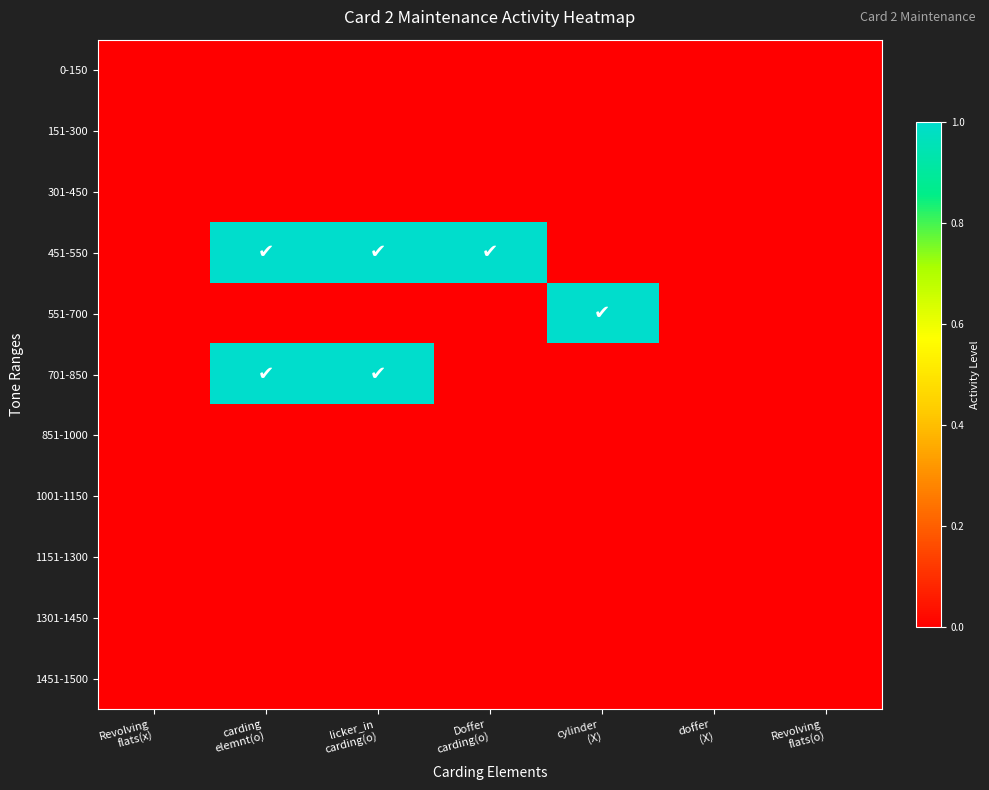

Reading left to right, list all the values displayed in this chart.

0-150: Revolving
flats(x)=0	carding
elemnt(o)=0	licker_in
carding(o)=0	Doffer
carding(o)=0	cylinder
(X)=0	doffer
(X)=0	Revolving
flats(o)=0
151-300: Revolving
flats(x)=0	carding
elemnt(o)=0	licker_in
carding(o)=0	Doffer
carding(o)=0	cylinder
(X)=0	doffer
(X)=0	Revolving
flats(o)=0
301-450: Revolving
flats(x)=0	carding
elemnt(o)=0	licker_in
carding(o)=0	Doffer
carding(o)=0	cylinder
(X)=0	doffer
(X)=0	Revolving
flats(o)=0
451-550: Revolving
flats(x)=0	carding
elemnt(o)=1	licker_in
carding(o)=1	Doffer
carding(o)=1	cylinder
(X)=0	doffer
(X)=0	Revolving
flats(o)=0
551-700: Revolving
flats(x)=0	carding
elemnt(o)=0	licker_in
carding(o)=0	Doffer
carding(o)=0	cylinder
(X)=1	doffer
(X)=0	Revolving
flats(o)=0
701-850: Revolving
flats(x)=0	carding
elemnt(o)=1	licker_in
carding(o)=1	Doffer
carding(o)=0	cylinder
(X)=0	doffer
(X)=0	Revolving
flats(o)=0
851-1000: Revolving
flats(x)=0	carding
elemnt(o)=0	licker_in
carding(o)=0	Doffer
carding(o)=0	cylinder
(X)=0	doffer
(X)=0	Revolving
flats(o)=0
1001-1150: Revolving
flats(x)=0	carding
elemnt(o)=0	licker_in
carding(o)=0	Doffer
carding(o)=0	cylinder
(X)=0	doffer
(X)=0	Revolving
flats(o)=0
1151-1300: Revolving
flats(x)=0	carding
elemnt(o)=0	licker_in
carding(o)=0	Doffer
carding(o)=0	cylinder
(X)=0	doffer
(X)=0	Revolving
flats(o)=0
1301-1450: Revolving
flats(x)=0	carding
elemnt(o)=0	licker_in
carding(o)=0	Doffer
carding(o)=0	cylinder
(X)=0	doffer
(X)=0	Revolving
flats(o)=0
1451-1500: Revolving
flats(x)=0	carding
elemnt(o)=0	licker_in
carding(o)=0	Doffer
carding(o)=0	cylinder
(X)=0	doffer
(X)=0	Revolving
flats(o)=0